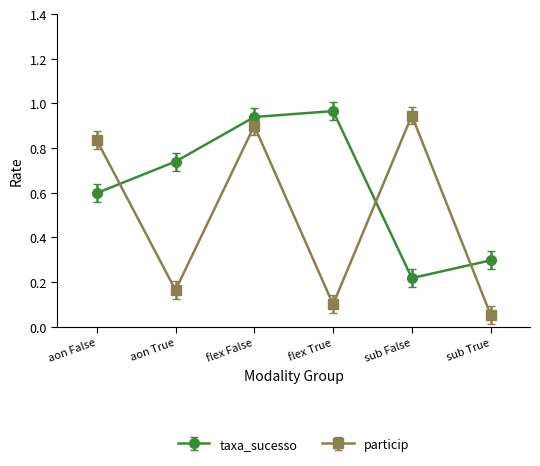

Where is the first local minimum for taxa_sucesso?

sub False